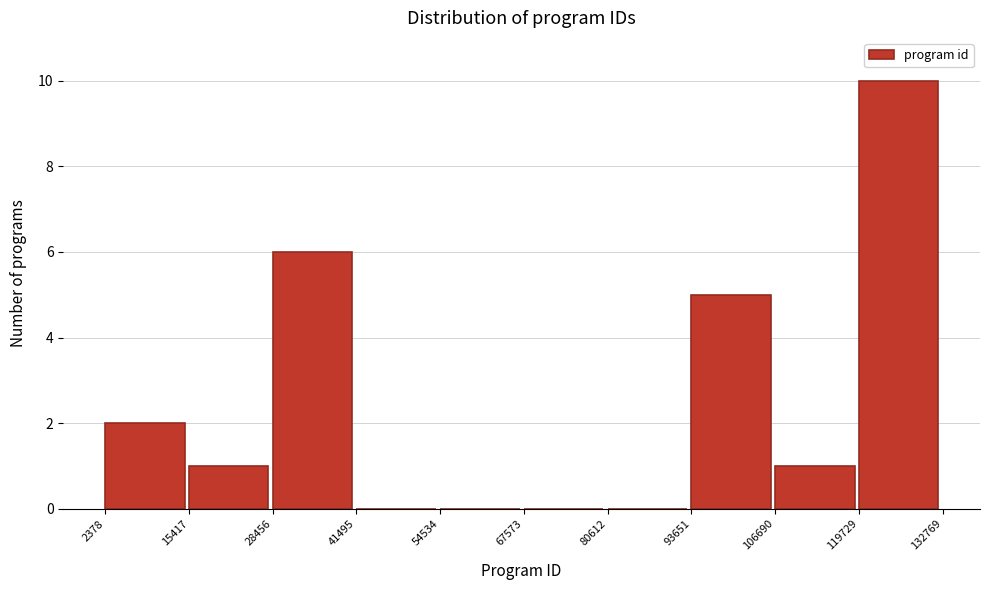

What is the height of the bar covering 93651 to 106690 on the x-axis? The values are not printed on the chart, so give them approximately, as read against the axis.

5